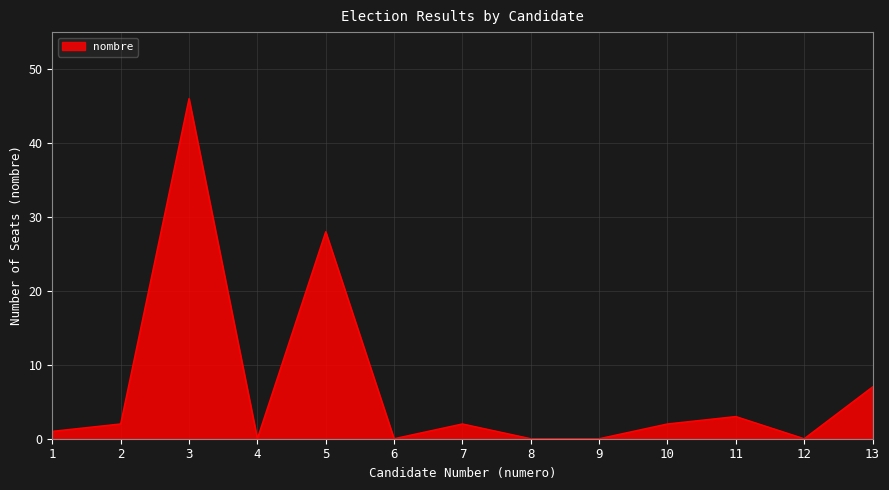

What is the change in value from 4 to 5?

+28